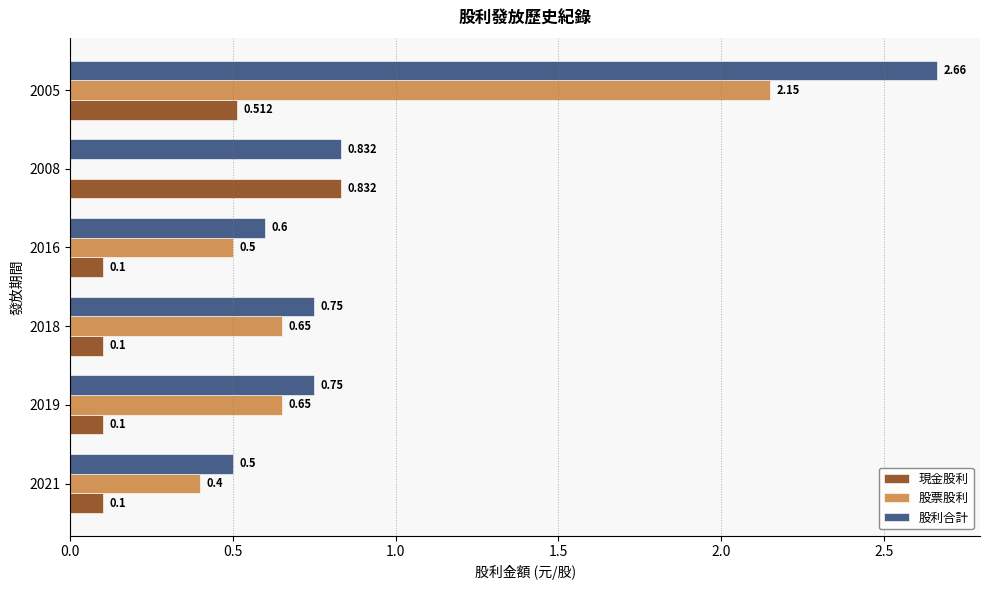

Is the value of 股利合計 at 2018 greater than the value of 股票股利 at 2019?

Yes